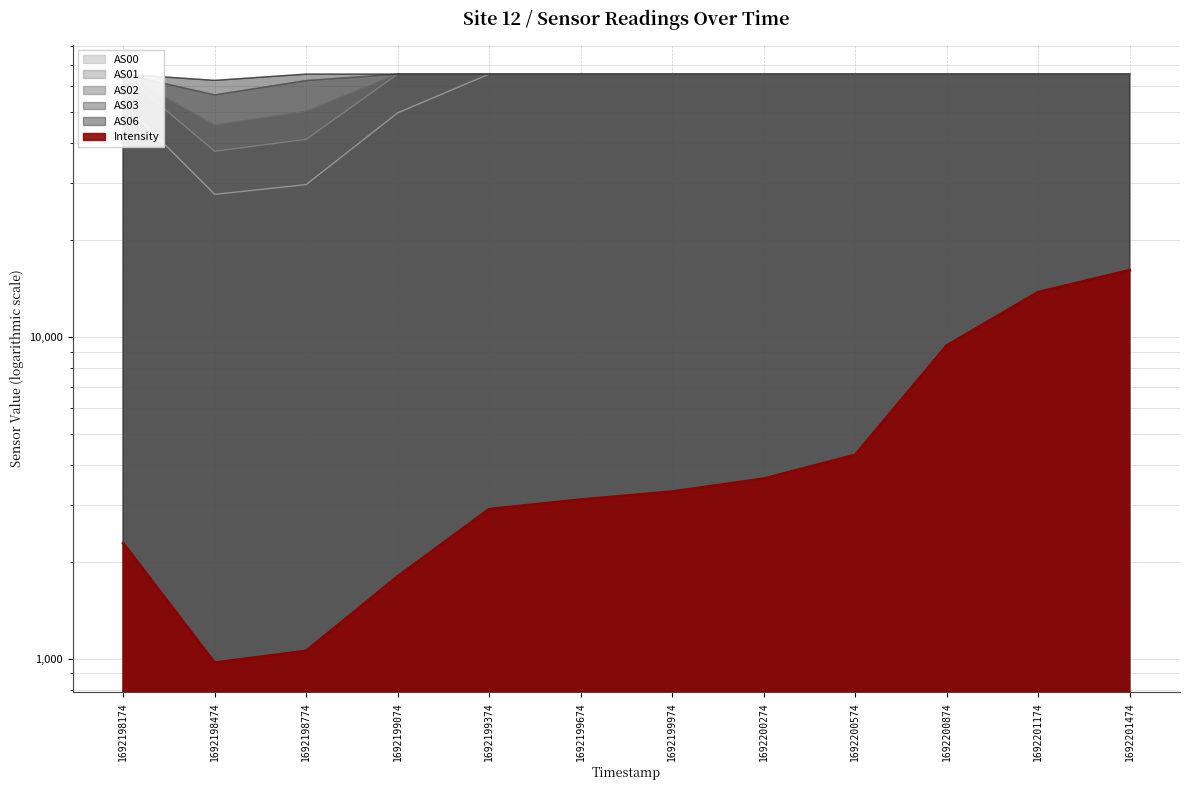

Rank the series by their maximum value, from lowest to highest.

Intensity, AS00, AS01, AS02, AS03, AS06